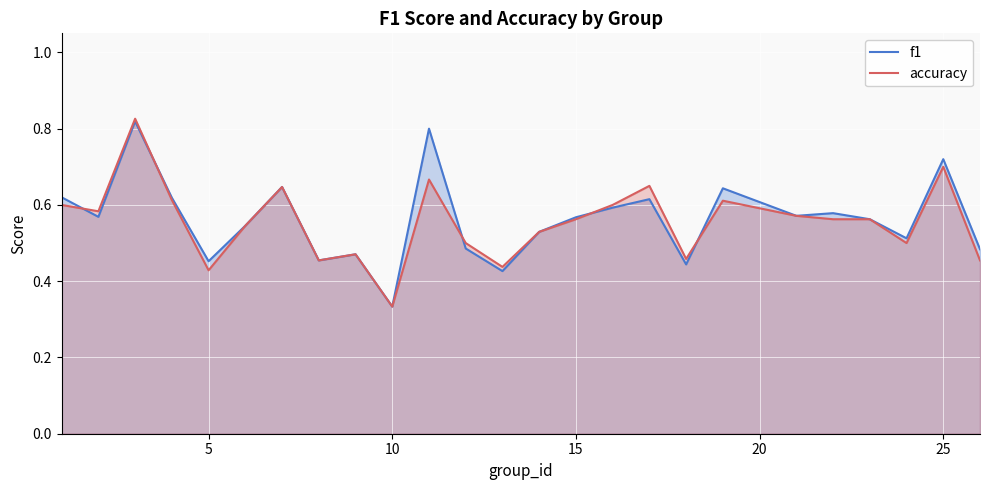

Rank the series by their maximum value, from highest to lowest.

accuracy, f1